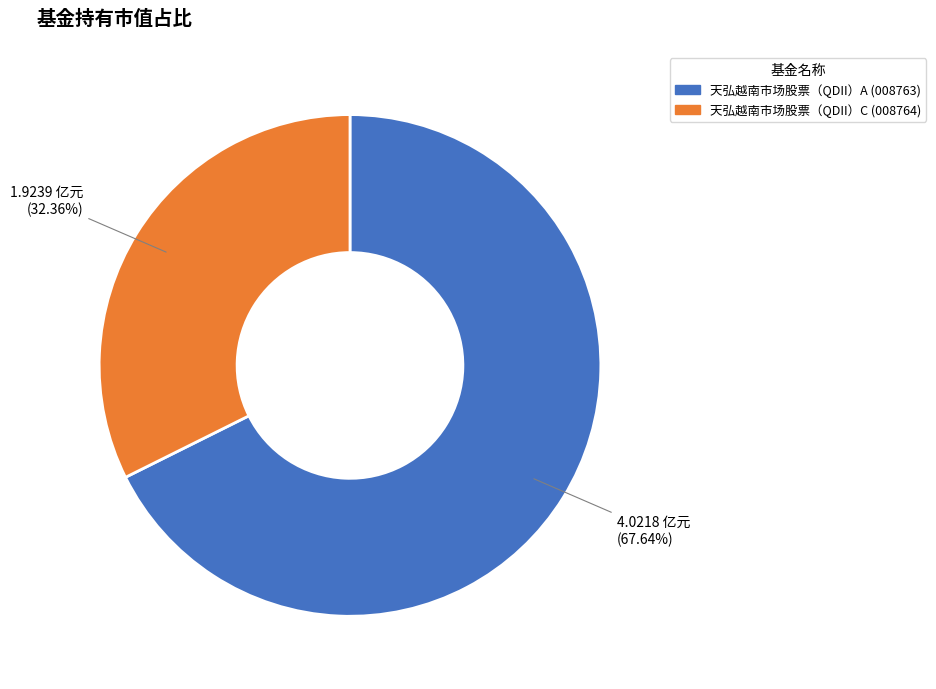

Which slice represents more than half of the pie?

天弘越南市场股票（QDII）A